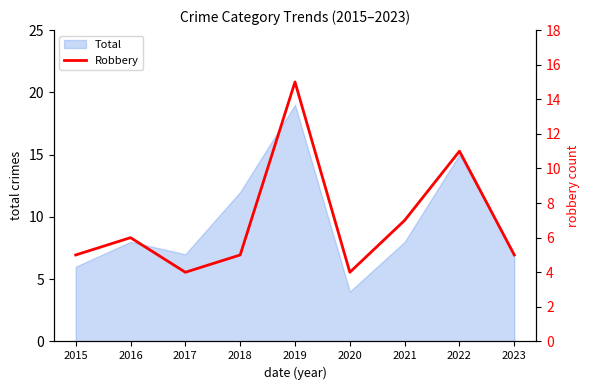

The chart shows a value of 5 at 2023. True or false?

True